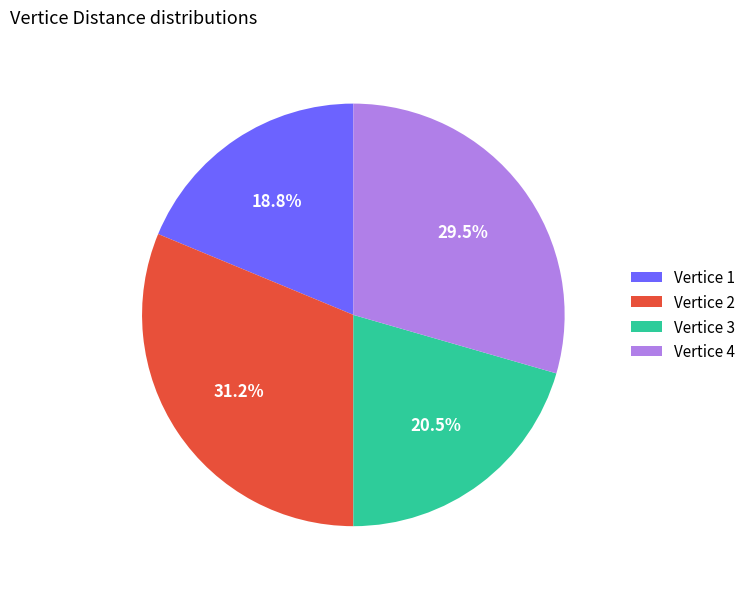

To the nearest percent, what is the average slice percentage?

25%